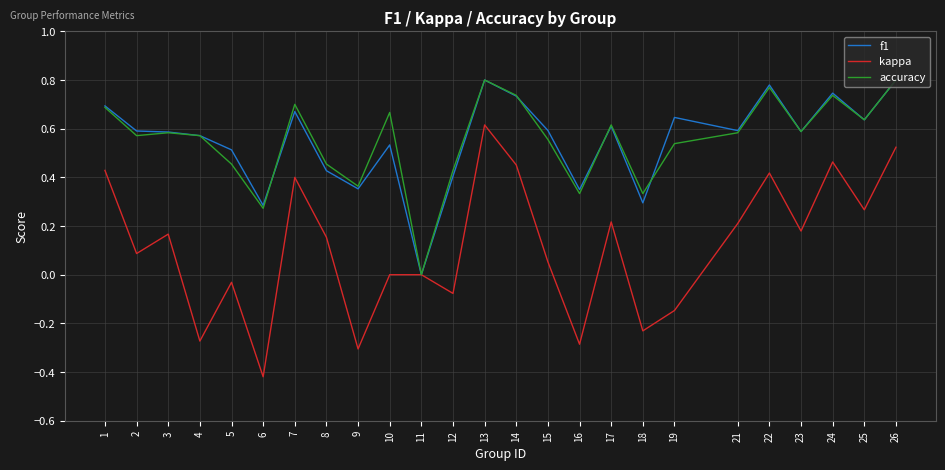

At which category does the chart reach its minimum across all series?

6